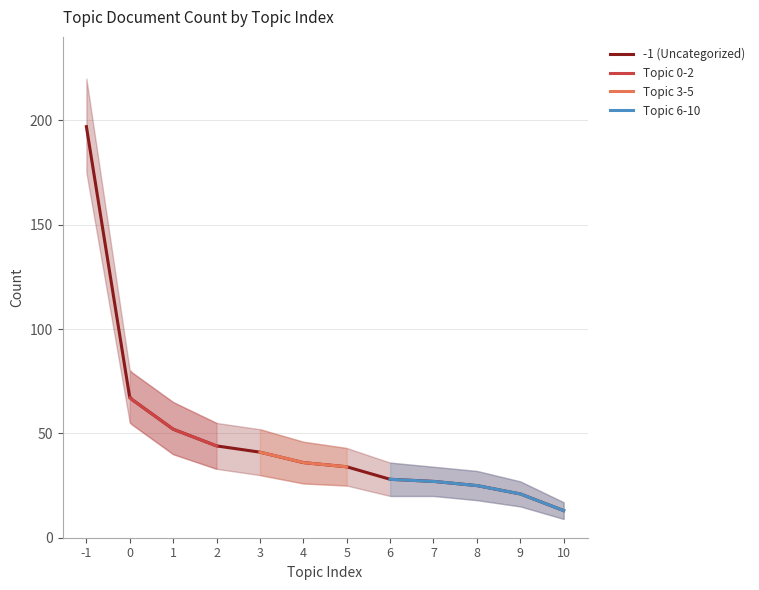

Is the value of Topic 3-5 at 1 greater than the value of Topic 0-2 at 7?

No